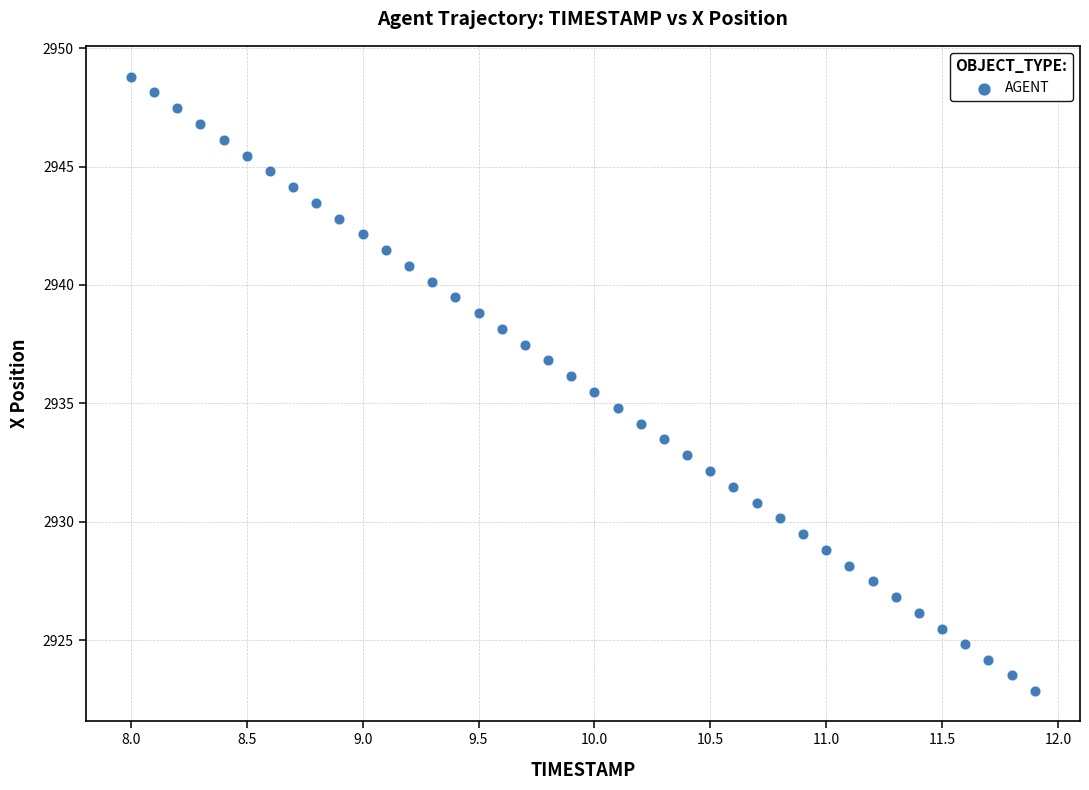

What is the range of Y values (max minus min)?

25.9